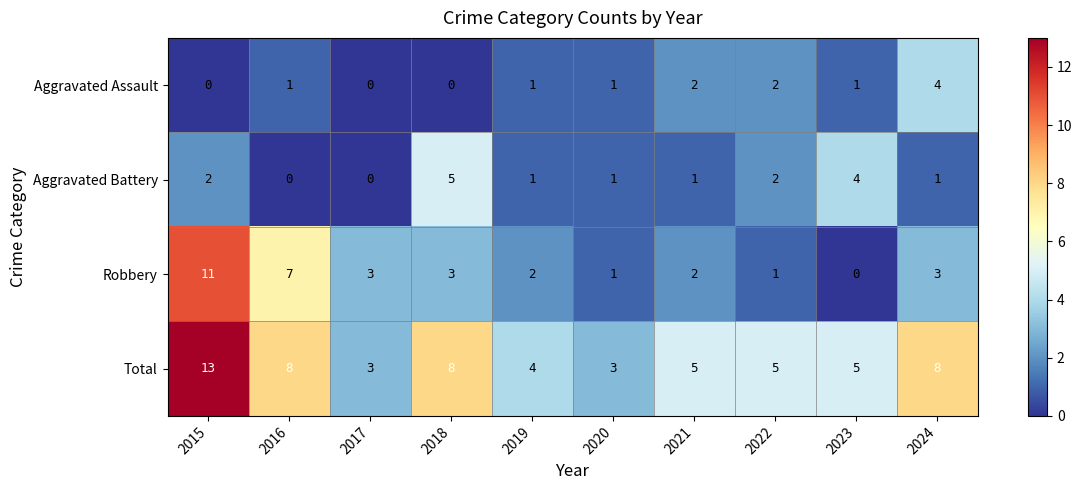

What is the sum of the Total values at 2024 and 2022?

13